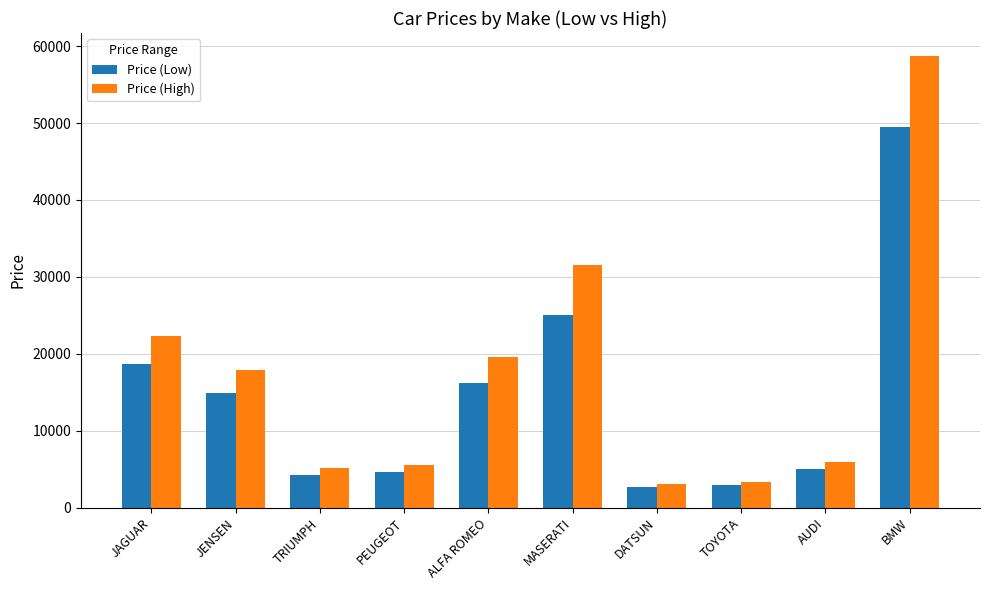

Is the value of Price (Low) at TRIUMPH greater than the value of Price (High) at BMW?

No